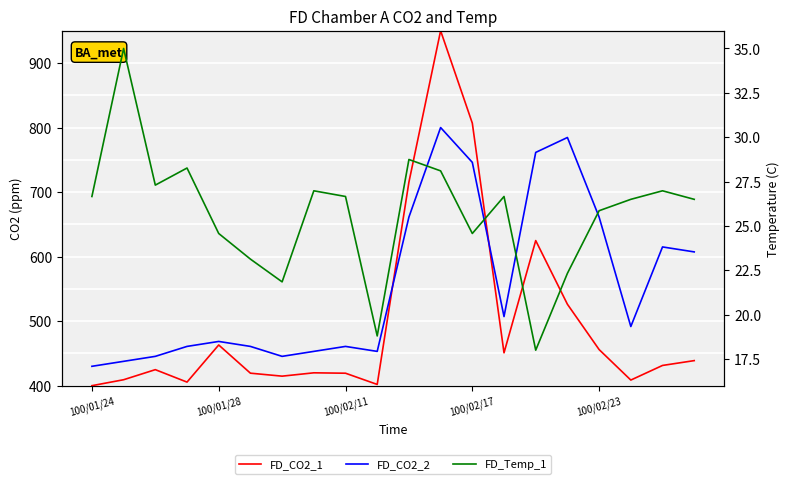

What are all the series names shown in the legend?

FD_CO2_1, FD_CO2_2, FD_Temp_1